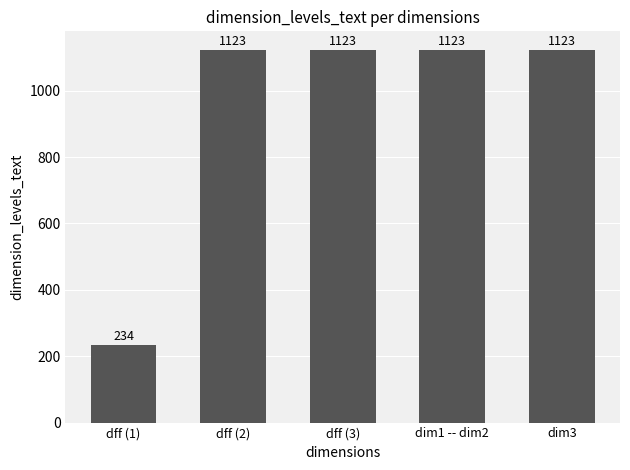

What is the difference between the maximum and minimum values?

889